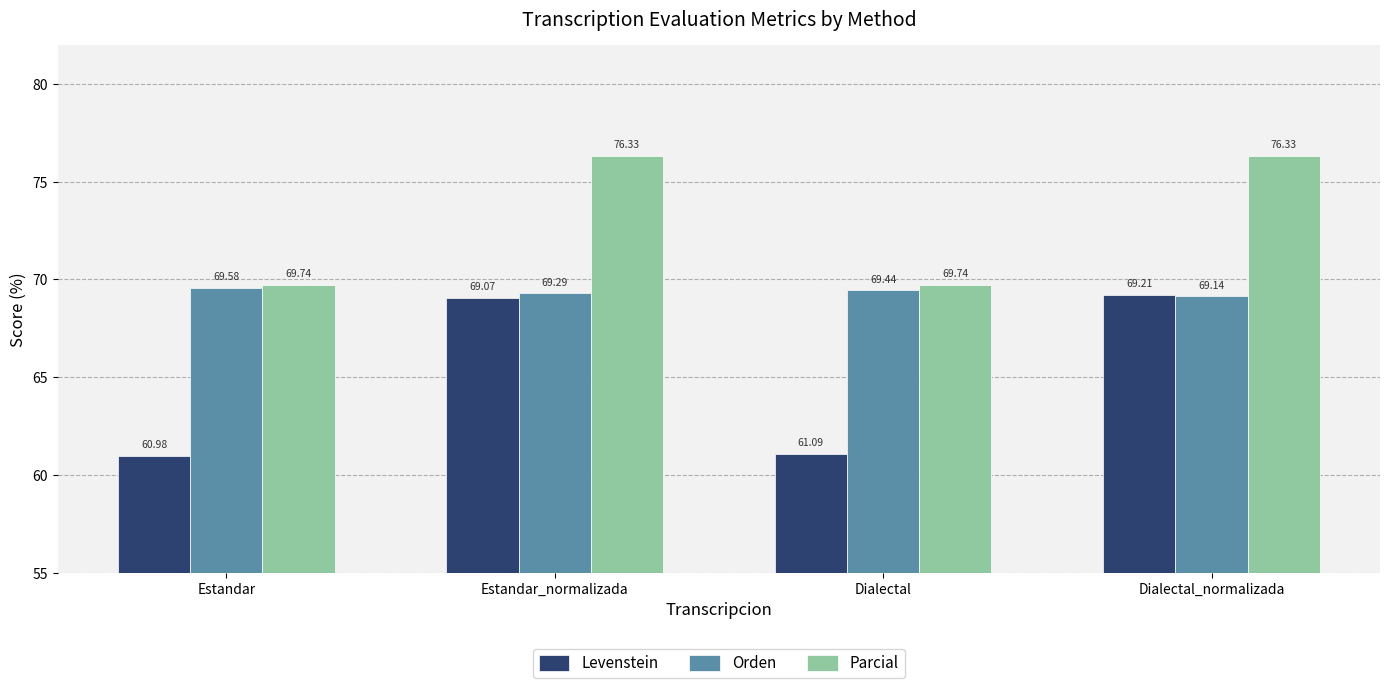

At which category is the sum across all series the highest?

Estandar_normalizada